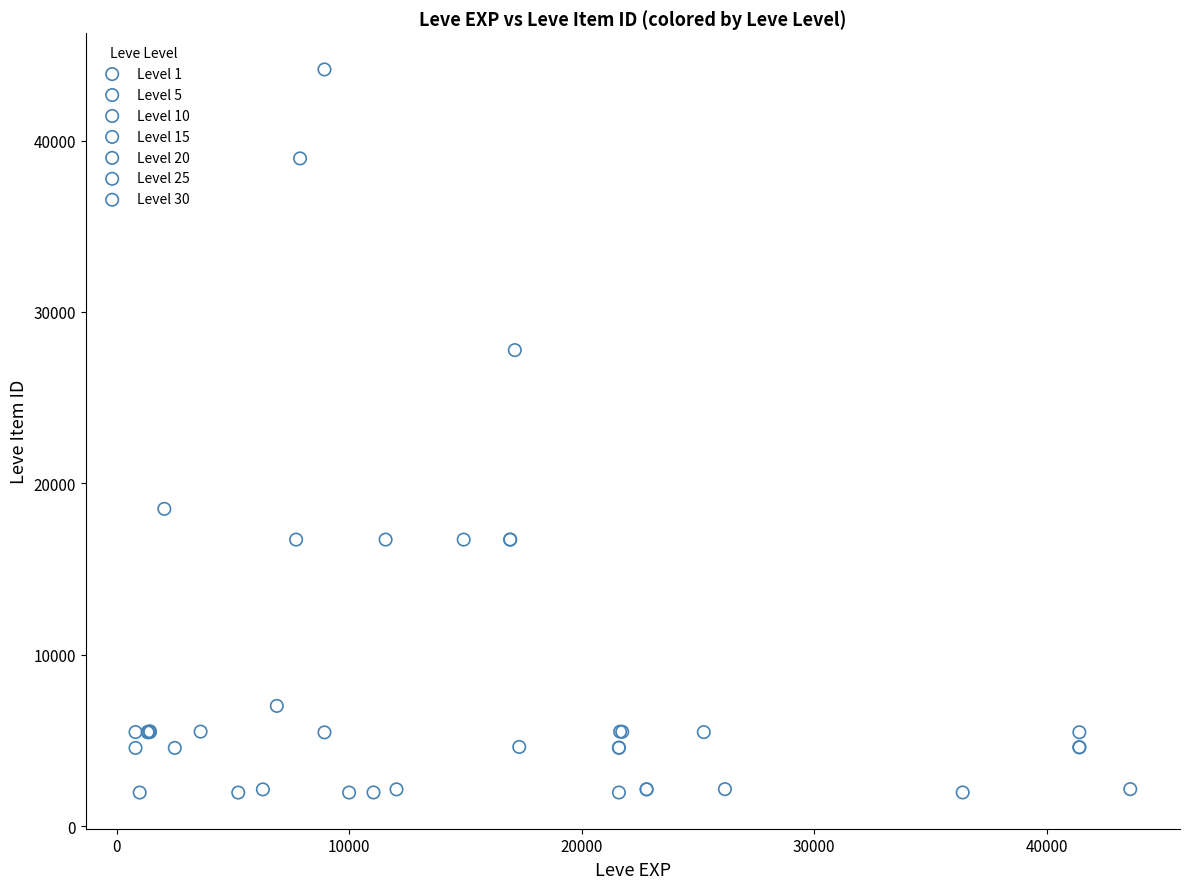

Which series has the largest Y range (max minus min)?

Level 10